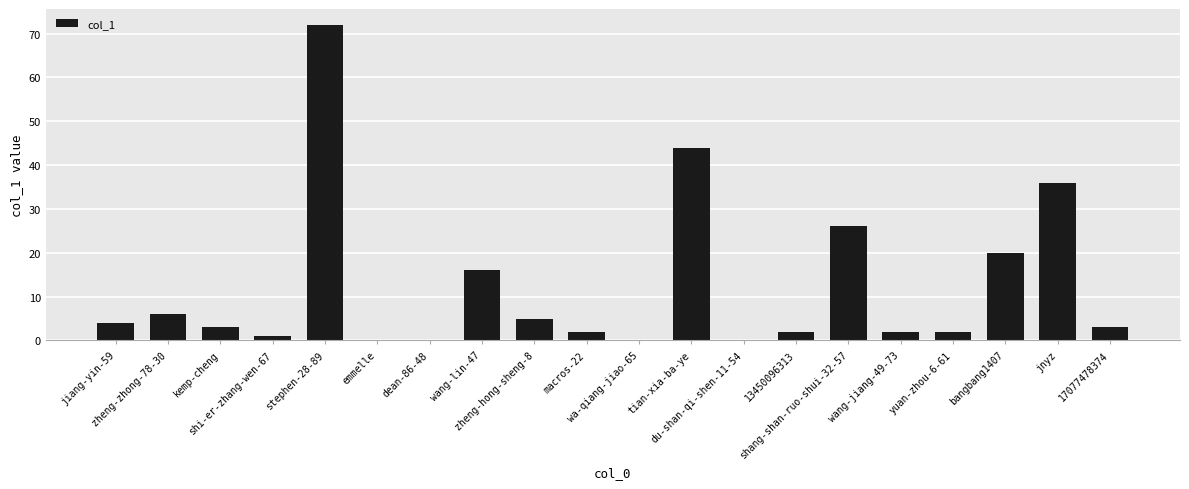

What is the sum of all values?

244